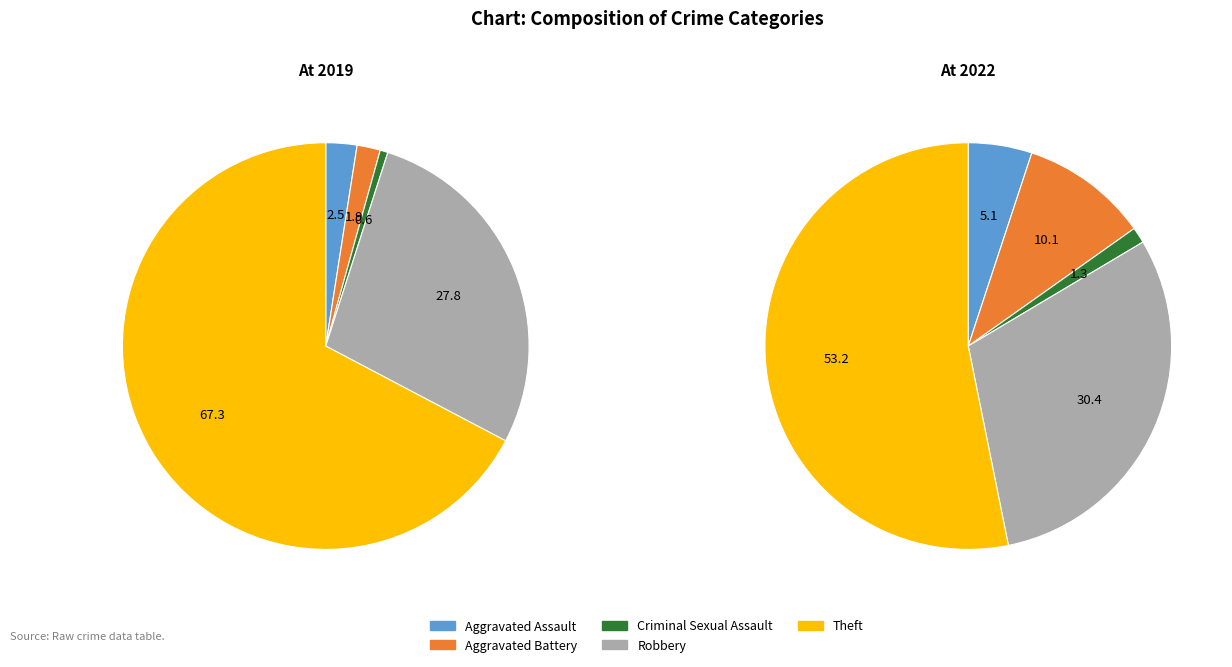

To the nearest percent, what is the difference between the largest and smallest slice percentages?

52%